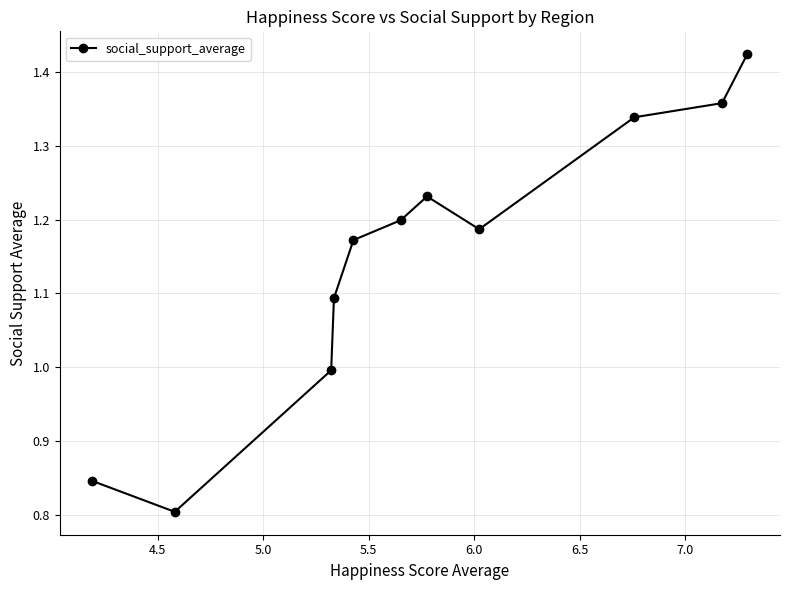

What is the value of the 3rd point from the left?

1.0